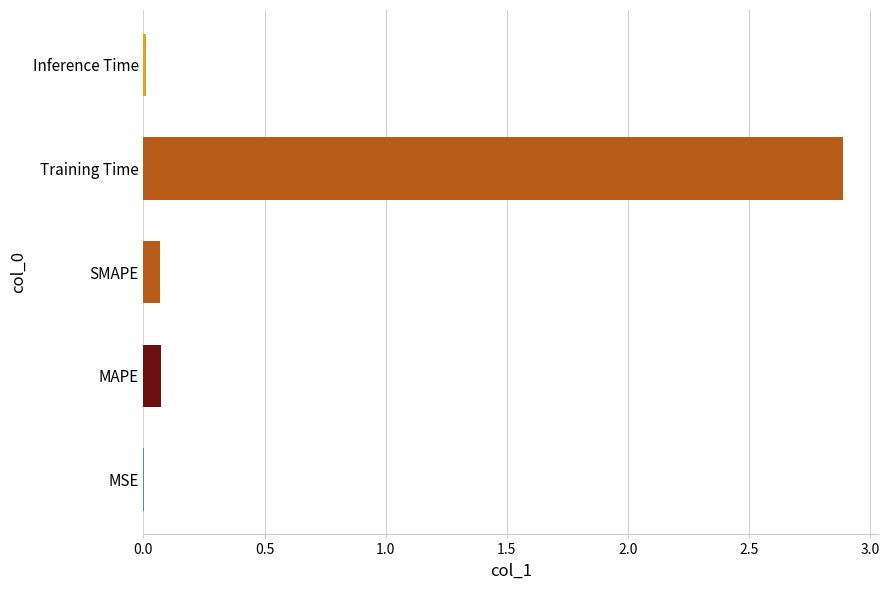

What is the average value?

0.6